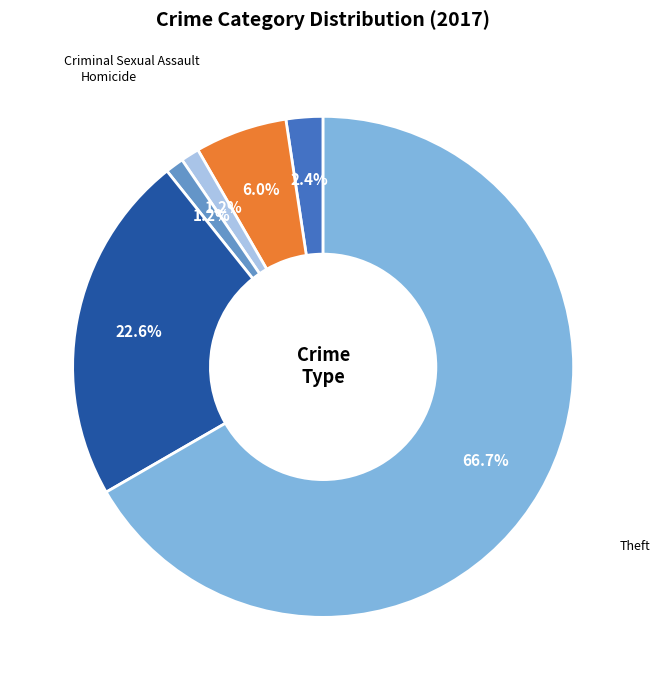

Do Robbery and Homicide together represent more than half of the pie?

No